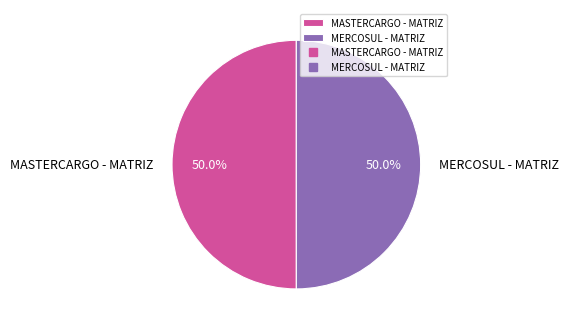

What is the ratio of the value at MASTERCARGO - MATRIZ to the value at MERCOSUL - MATRIZ?

1.0